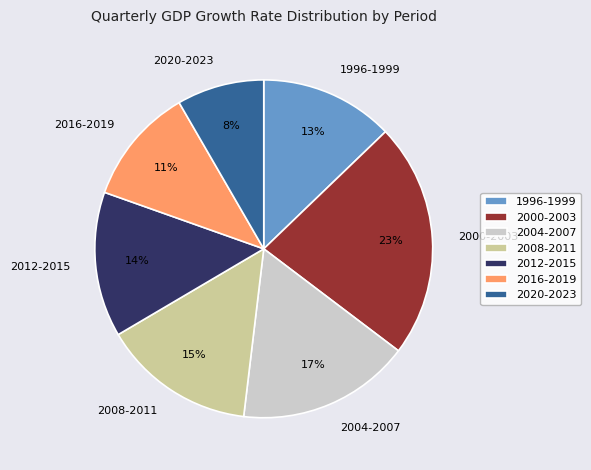

Between 2012-2015 and 2000-2003, which is larger?

2000-2003